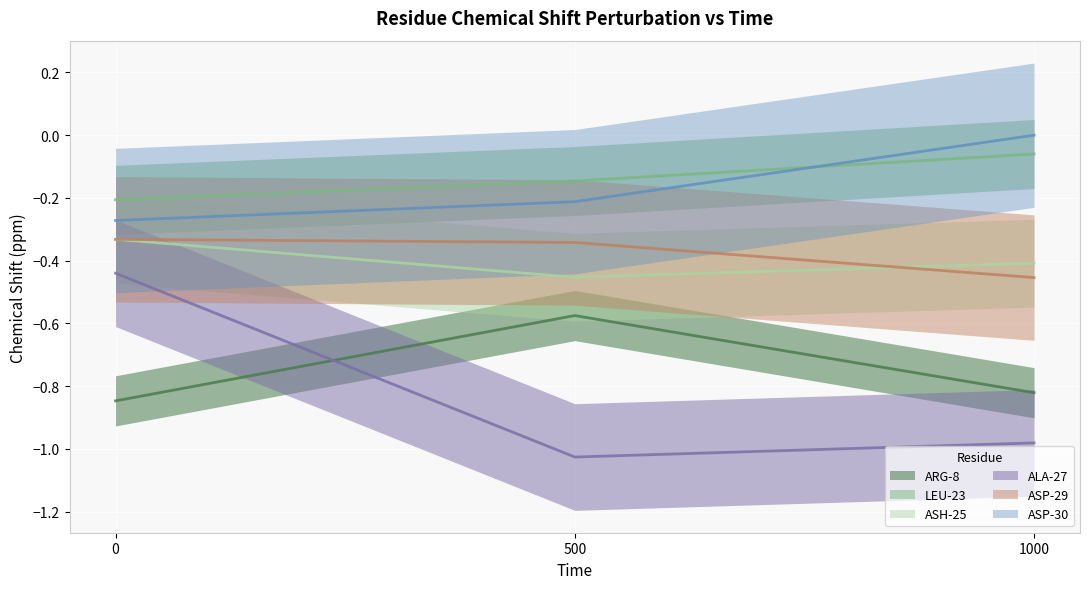

What is the difference between the highest and lowest values at 500?

0.9